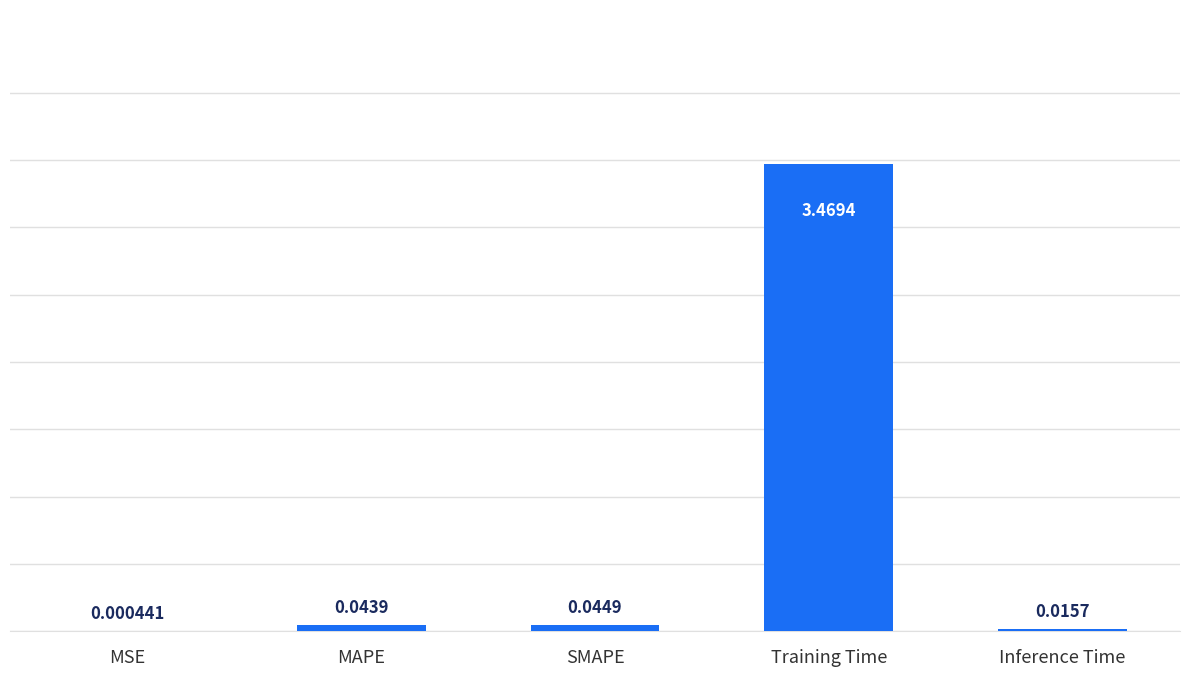

What is the average value?

0.7